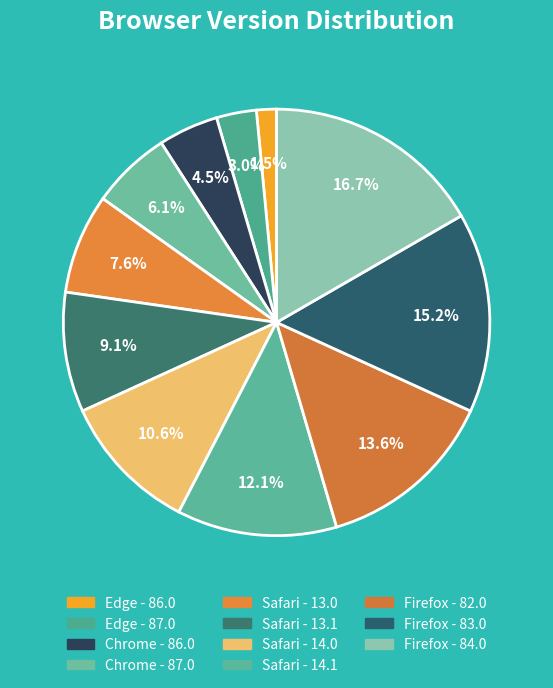

How many segments does this pie chart have?

11